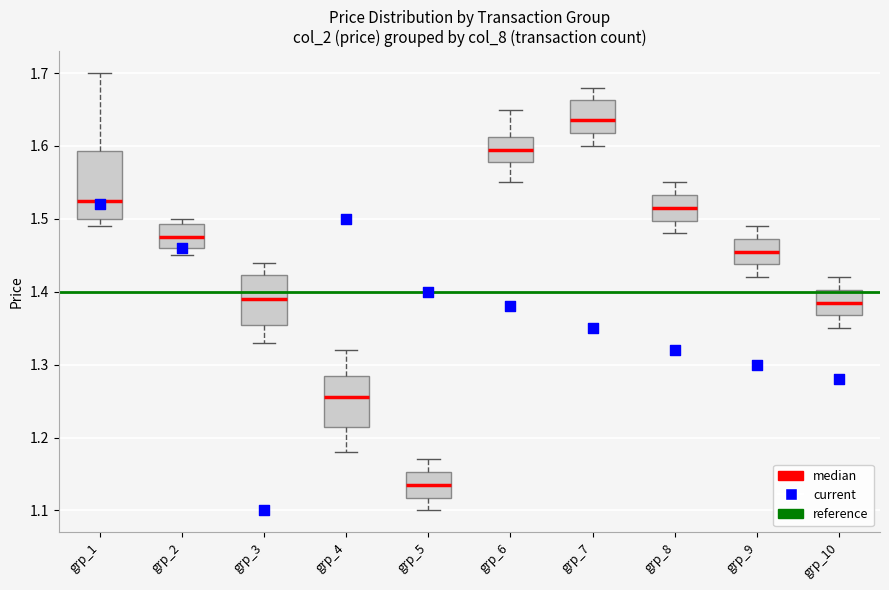

Reading left to right, transcribe this box plot: for each box, give where its median line is, the range the box spans, and where its two whiskers end, as read against the y-axis. The values are not printed on the chart, so give them approximately, as read against the axis.

grp_1: median 1.53, box 1.50 to 1.59, whiskers 1.49 to 1.70
grp_2: median 1.48, box 1.46 to 1.49, whiskers 1.45 to 1.50
grp_3: median 1.39, box 1.36 to 1.42, whiskers 1.33 to 1.44
grp_4: median 1.26, box 1.22 to 1.29, whiskers 1.18 to 1.32
grp_5: median 1.14, box 1.12 to 1.15, whiskers 1.10 to 1.17
grp_6: median 1.60, box 1.58 to 1.61, whiskers 1.55 to 1.65
grp_7: median 1.64, box 1.62 to 1.66, whiskers 1.60 to 1.68
grp_8: median 1.52, box 1.50 to 1.53, whiskers 1.48 to 1.55
grp_9: median 1.46, box 1.44 to 1.47, whiskers 1.42 to 1.49
grp_10: median 1.39, box 1.37 to 1.40, whiskers 1.35 to 1.42